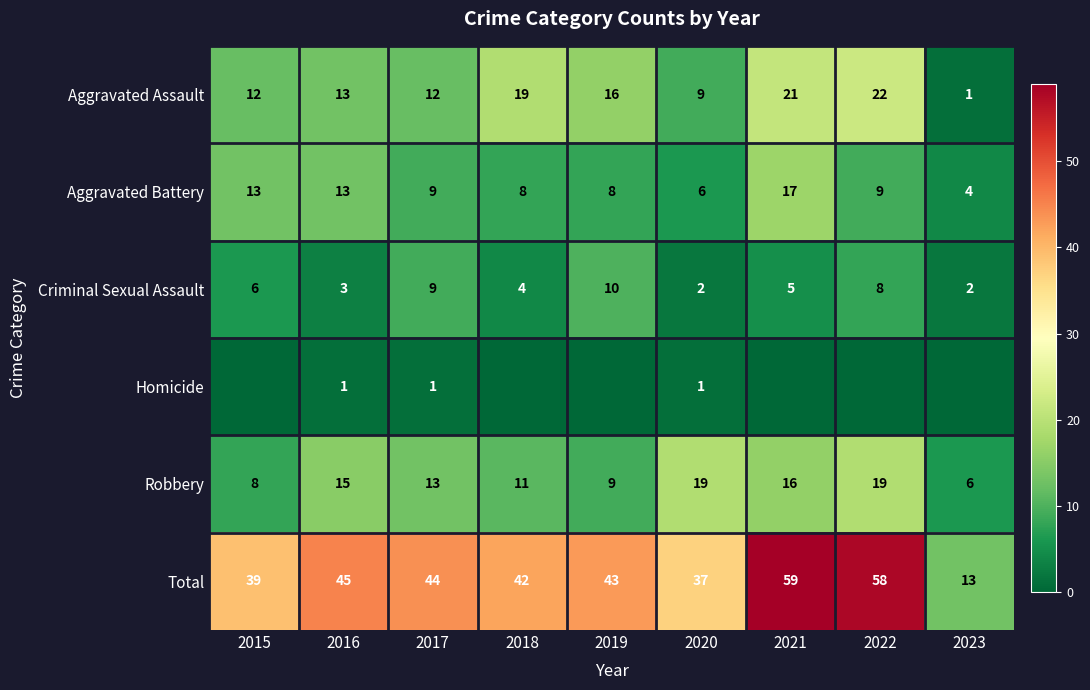

At which label does Aggravated Battery first exceed 9?

2015